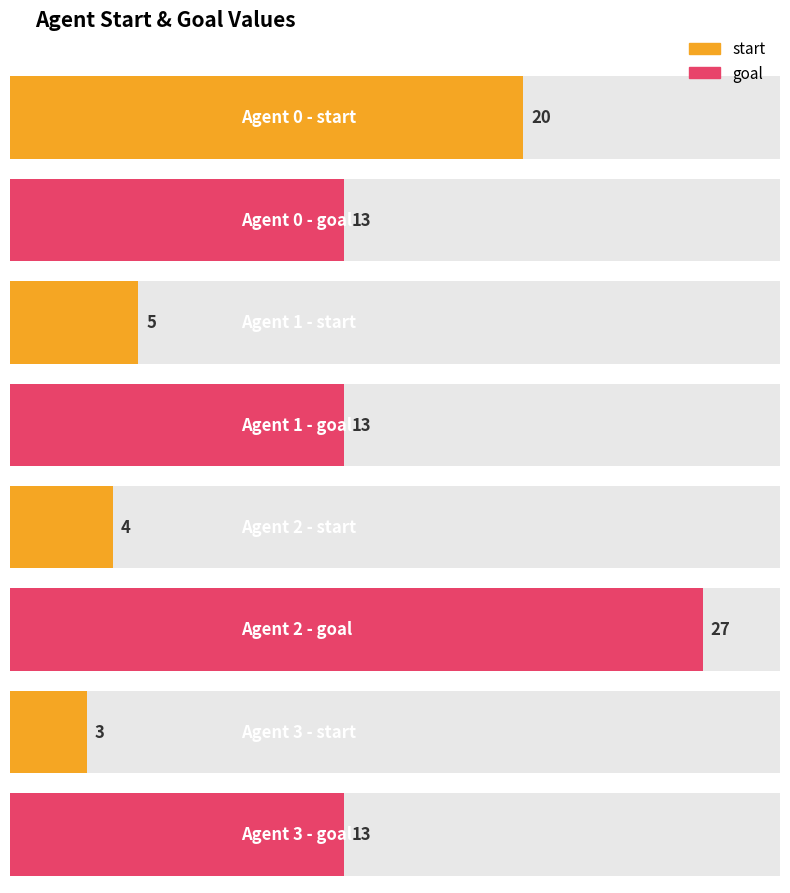

What is the difference between the maximum and second lowest values in the goal series?

14